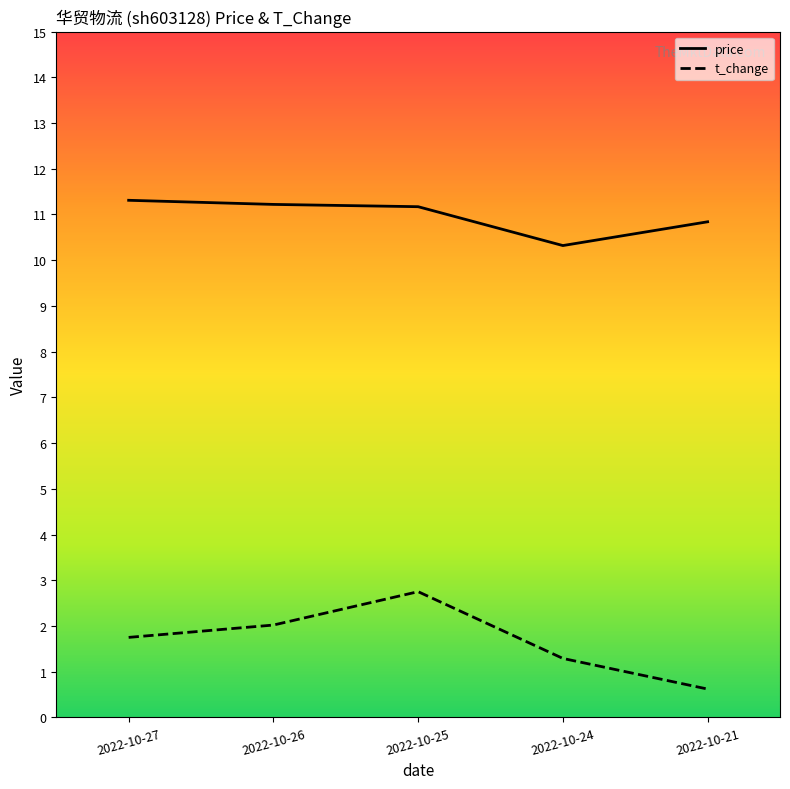

How many categories are shown in the chart?

5